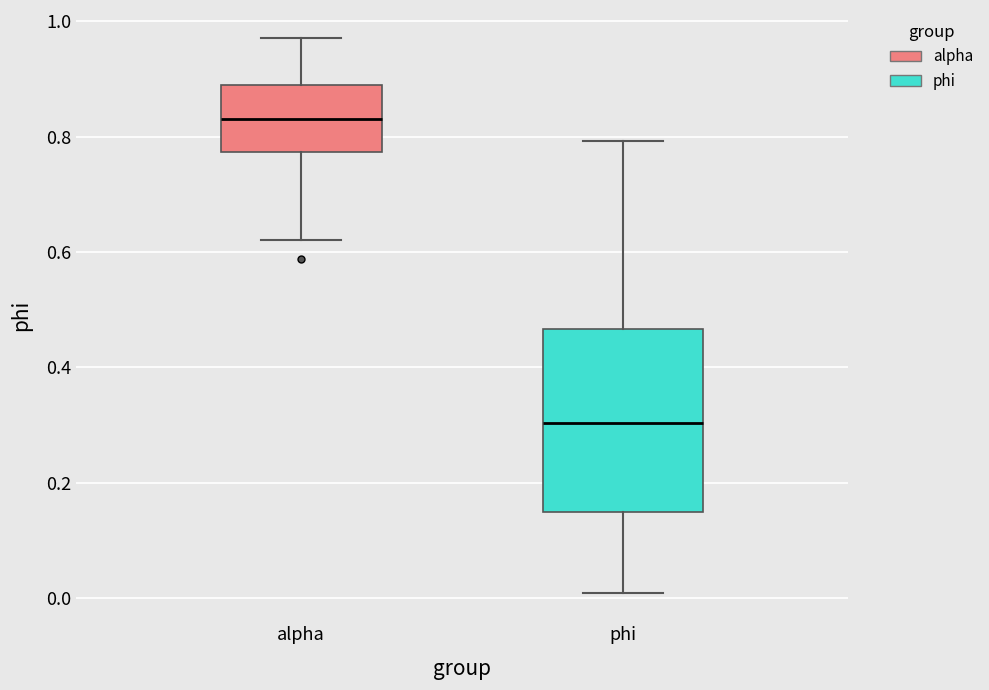

Which box is the tallest, from its lower edge to its upper edge?

phi